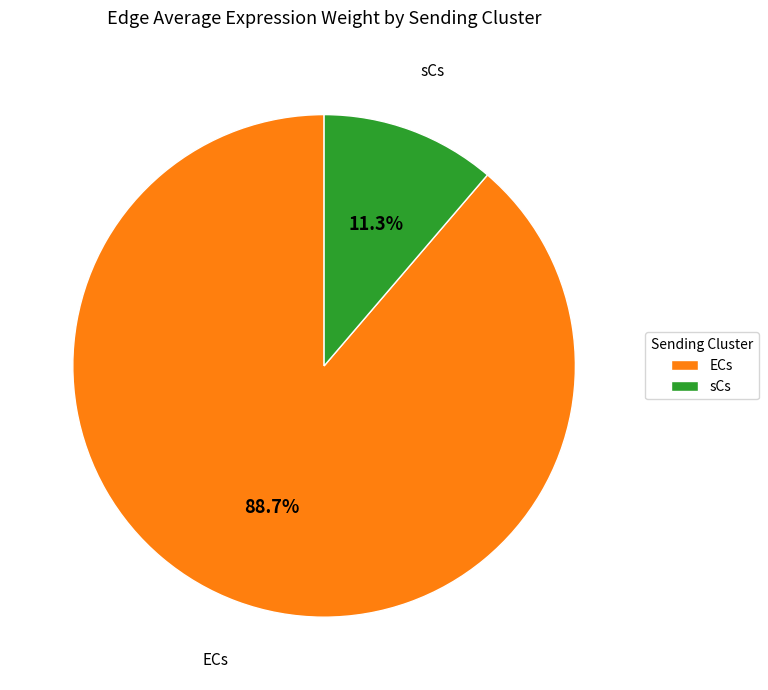

Combined, do sCs and ECs account for over 50%?

Yes